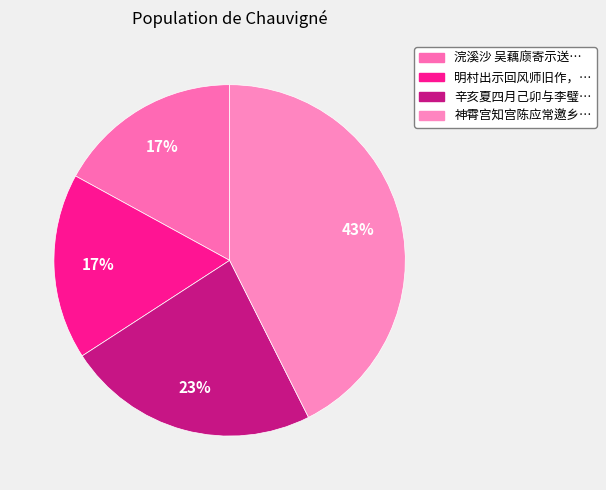

What is the largest slice in the pie chart?

神霄宫知宫陈应常邀乡人集道堂余不果往毛彦时有诗诸公皆和见率同作次韵一首